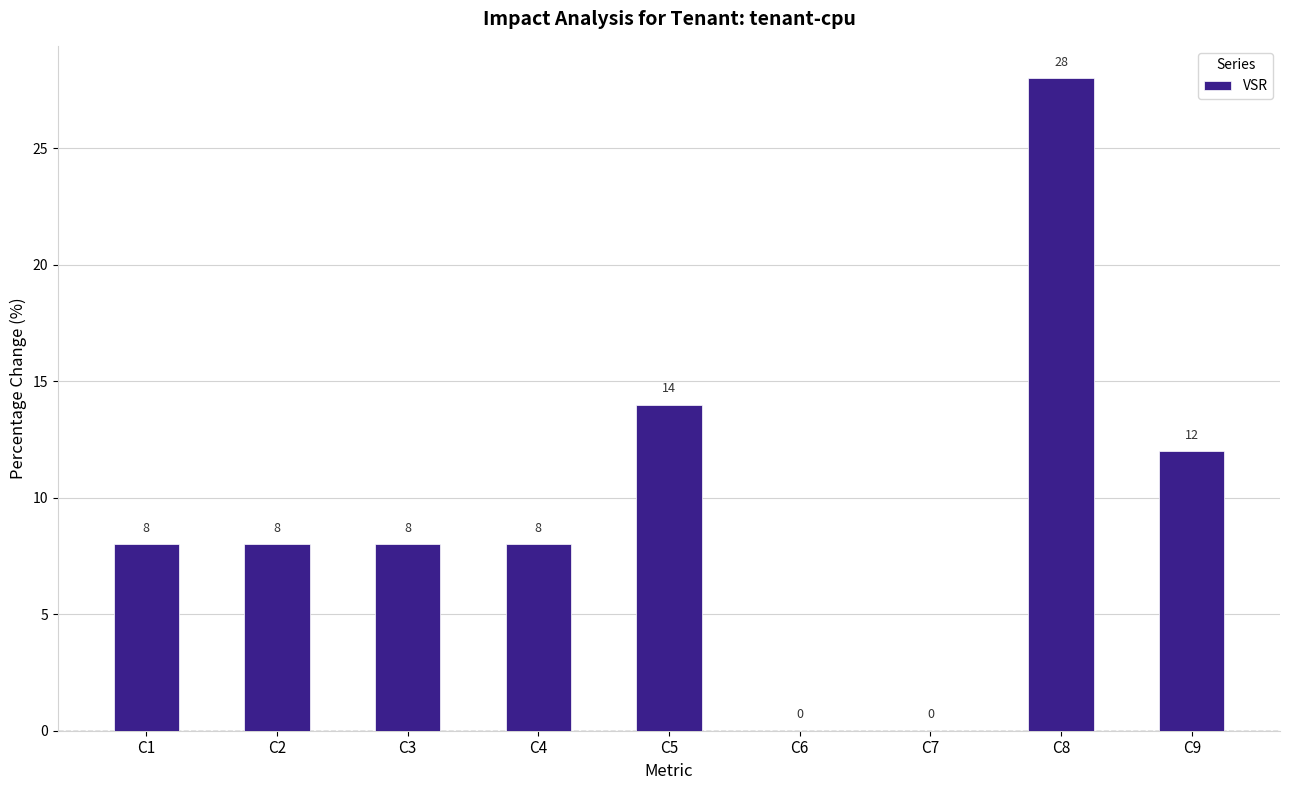

Reading left to right, extract all data points from this chart.

C1=8	C2=8	C3=8	C4=8	C5=14	C6=0	C7=0	C8=28	C9=12